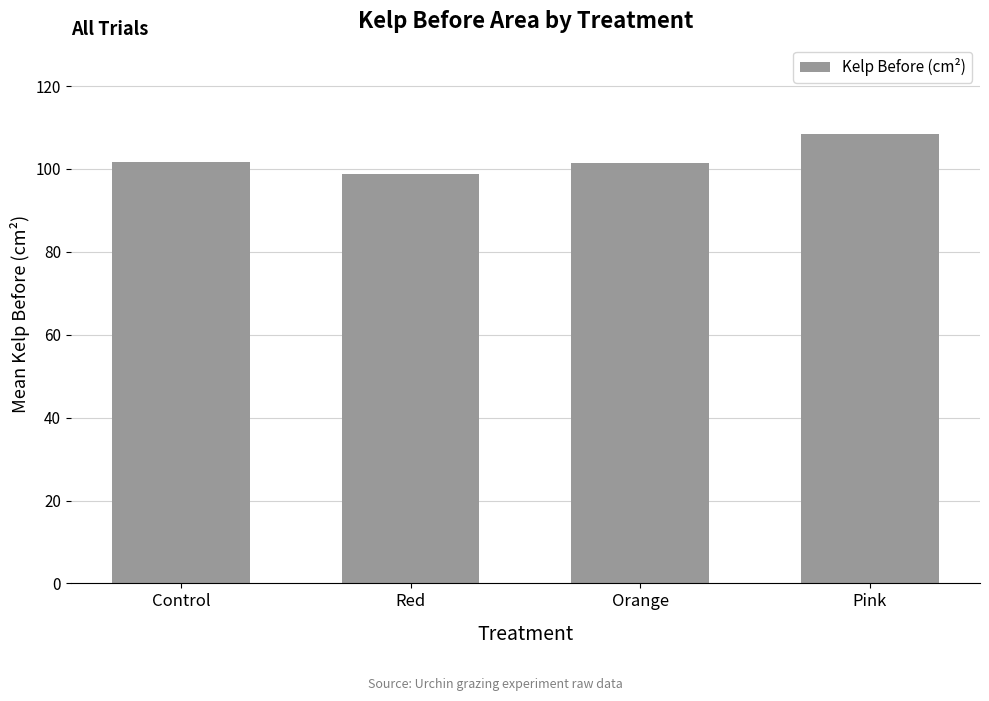

What is the maximum value shown in the chart?

108.4